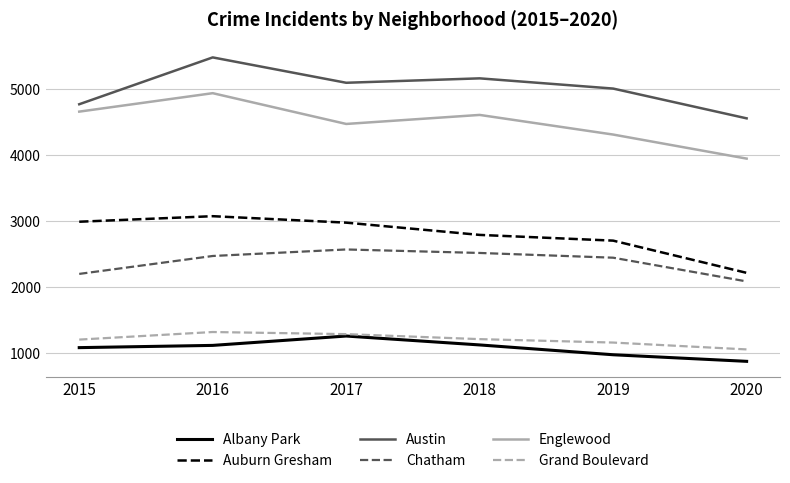

What is the difference between the highest and lowest values at 2019?

4040